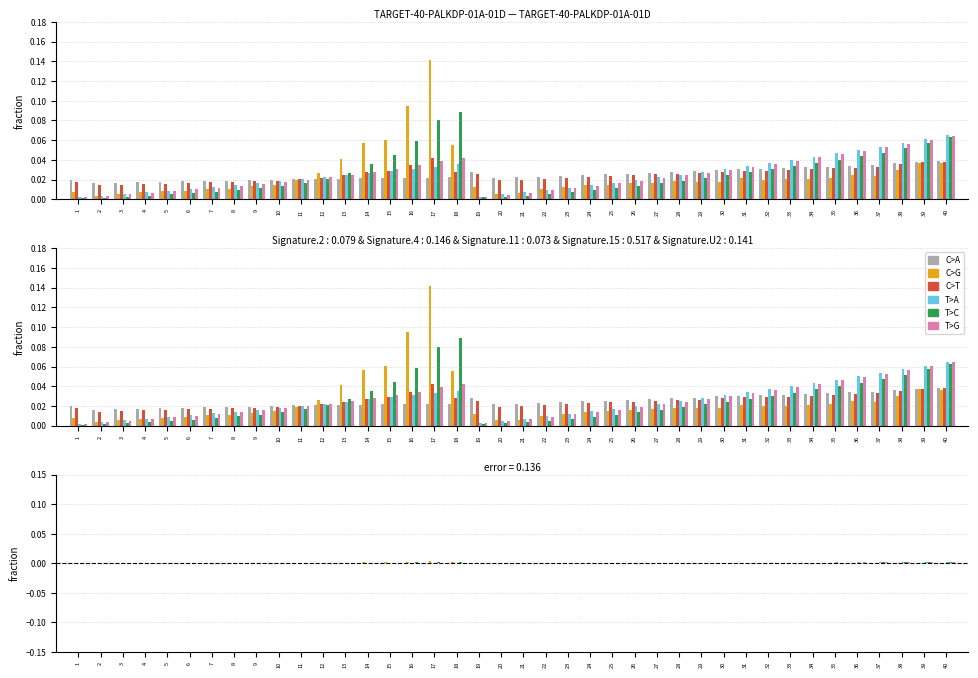

Which label corresponds to the largest value in the chart?

17